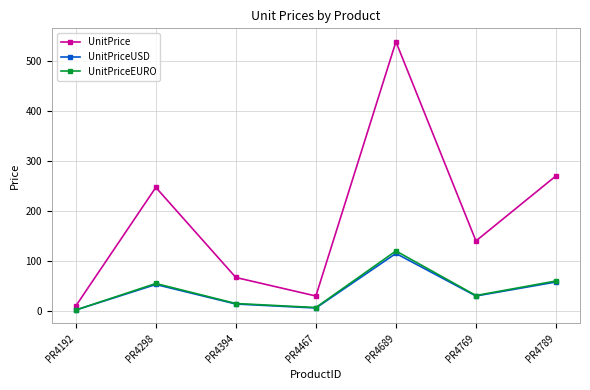

How many values in the UnitPrice series are below 140?

3